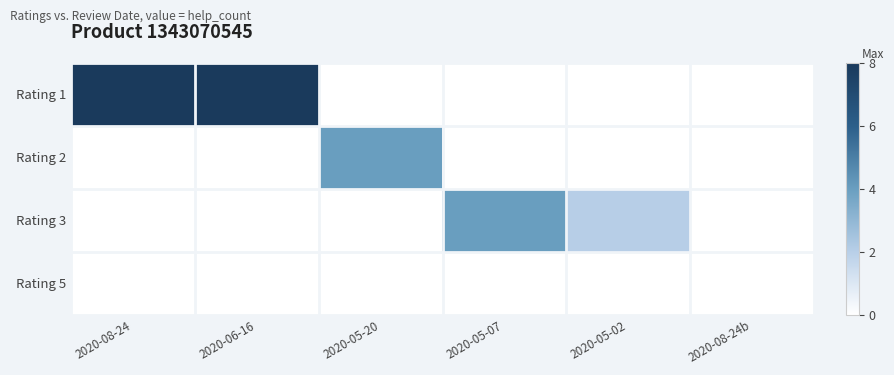

At which category is the sum across all series the highest?

2020-08-24